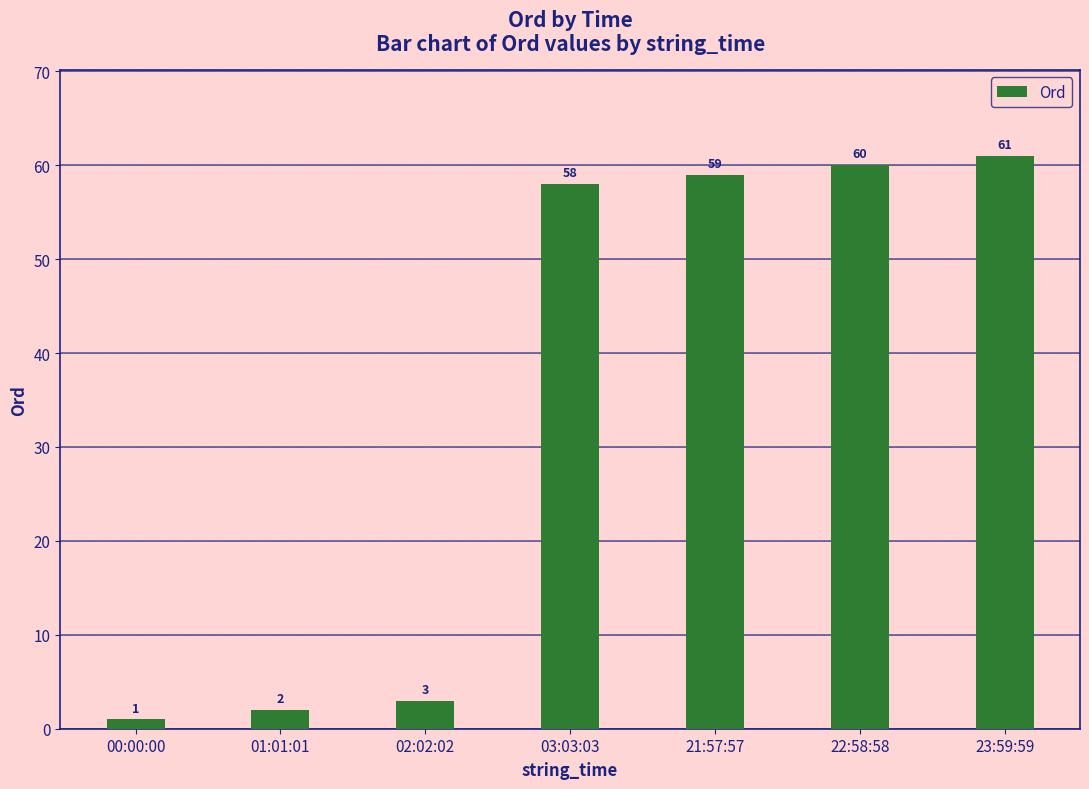

Reading left to right, list all the values displayed in this chart.

1	2	3	58	59	60	61